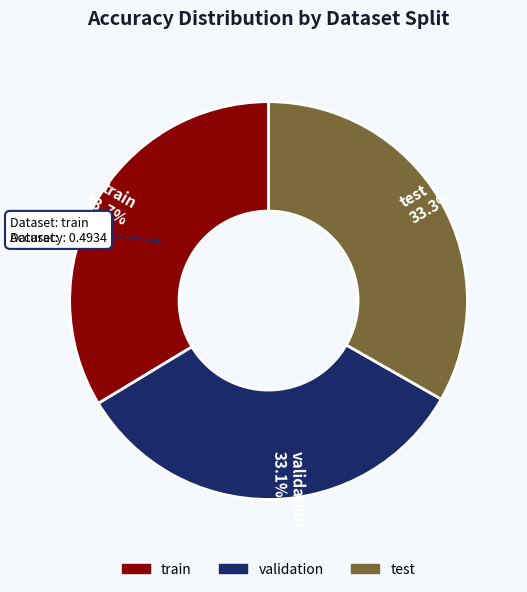

To the nearest percent, what is the difference between the largest and smallest slice percentages?

1%